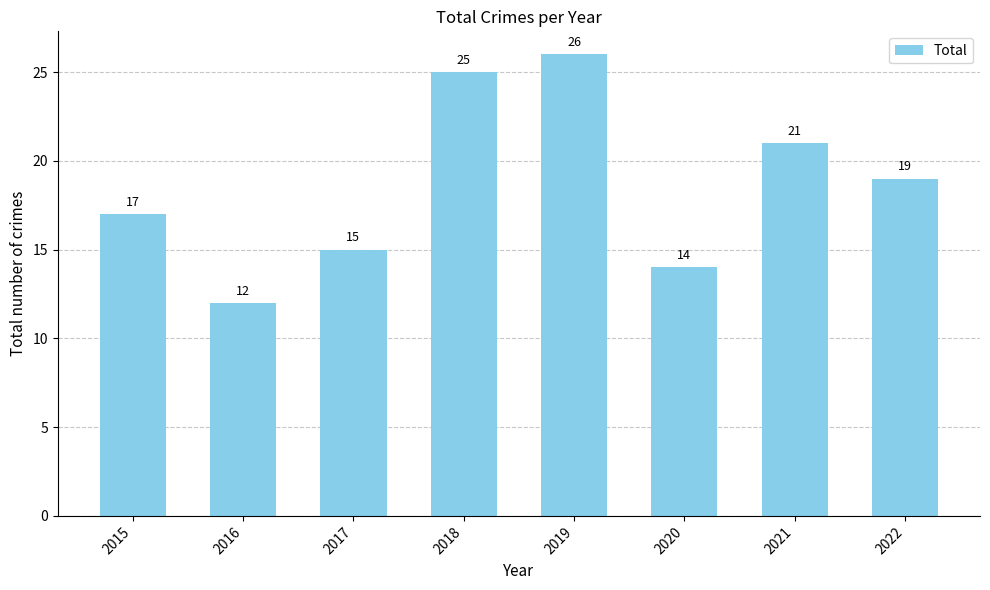

What is the change in value from 2020 to 2022?

+5